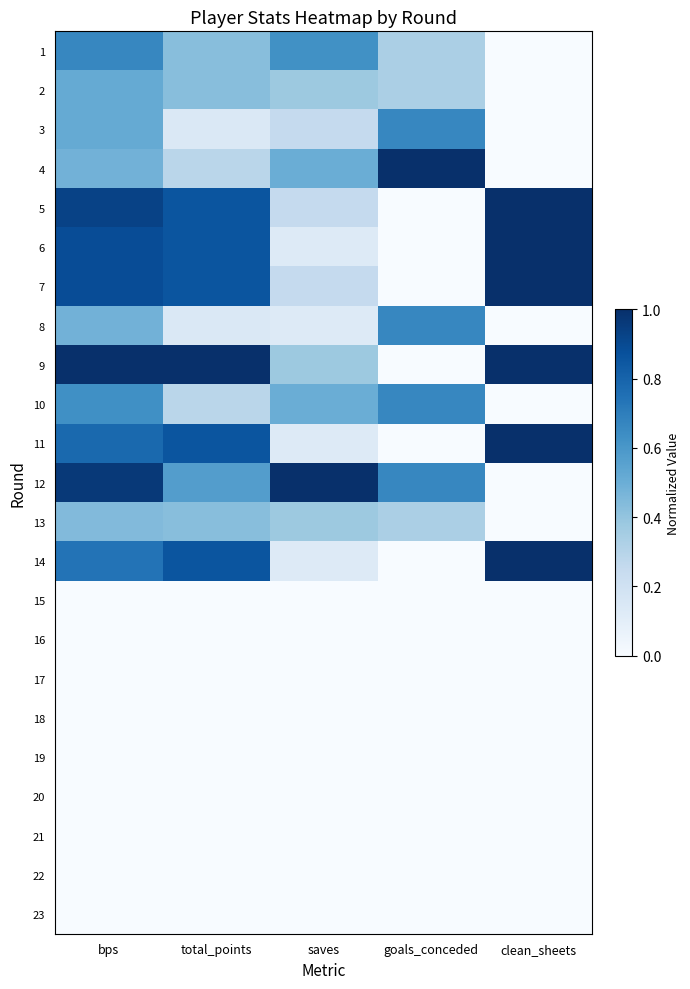

What is the total value across all series at clean_sheets?

6.0